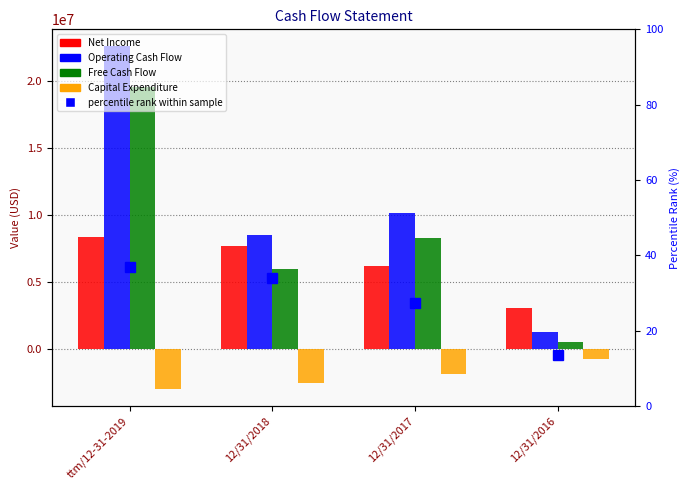

What is the average value of the Net Income series?

6318250